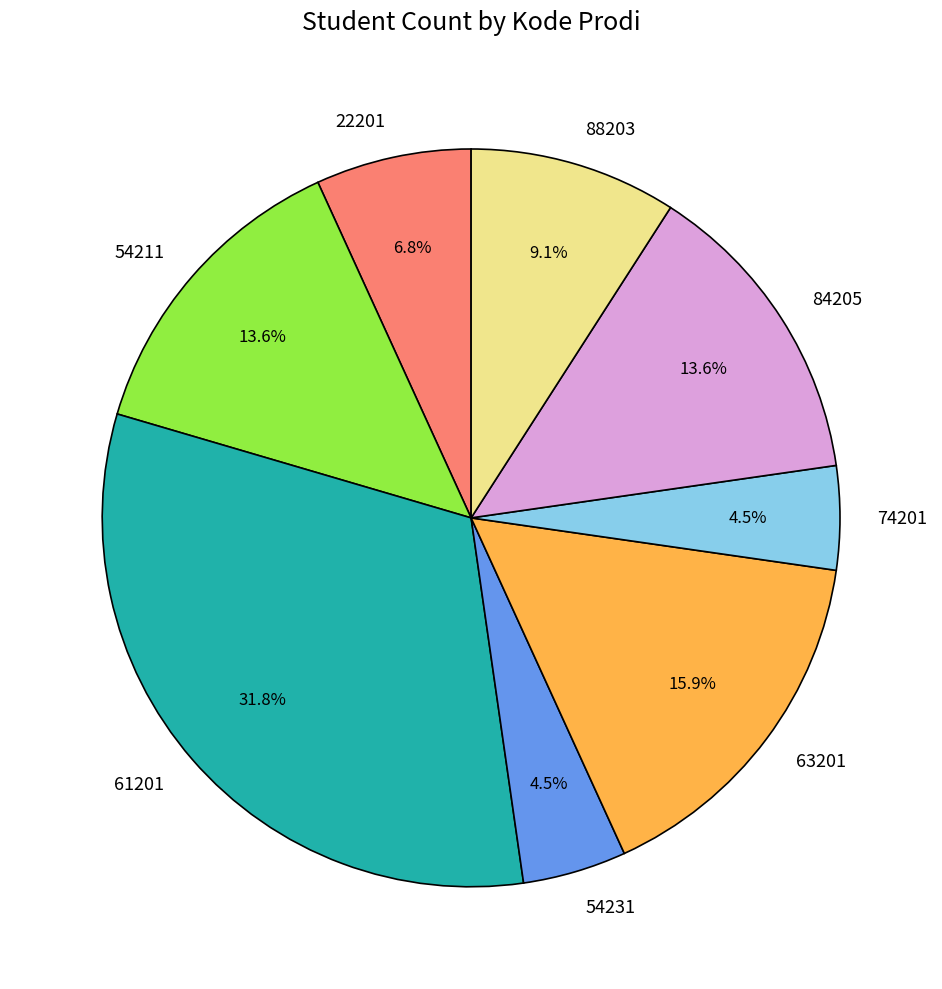

To the nearest percent, what is the difference between the 61201 and 54231 slice percentages?

27%